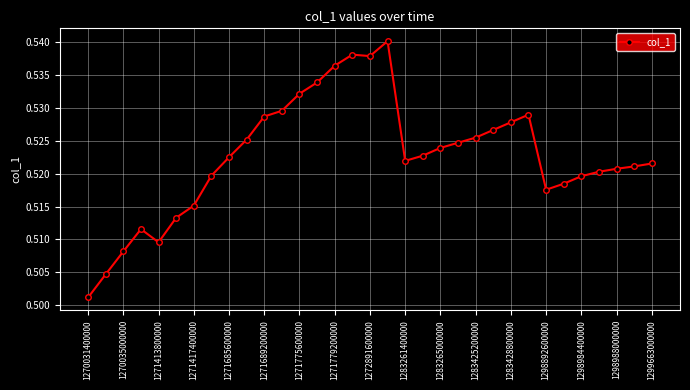

What is the sum of all values?

17.2